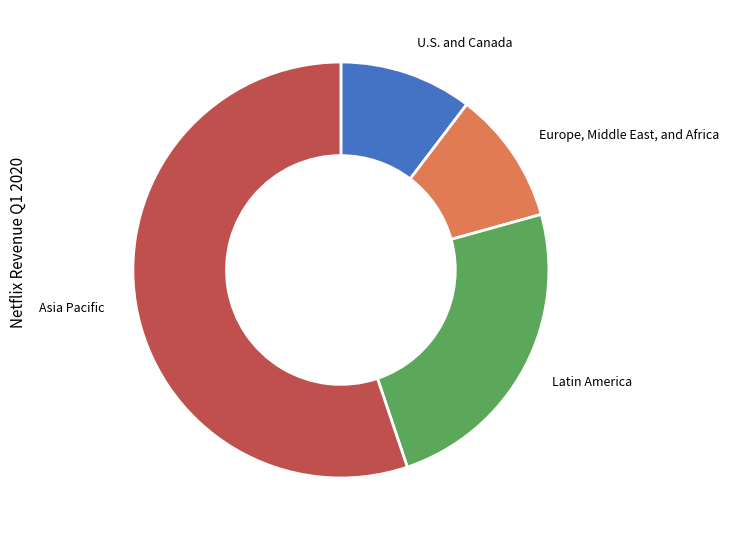

What is the majority slice?

Asia Pacific